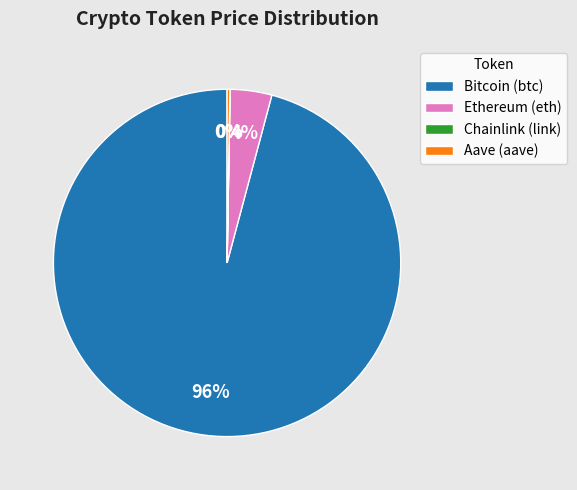

Which category has the biggest portion of the pie?

Bitcoin (btc)